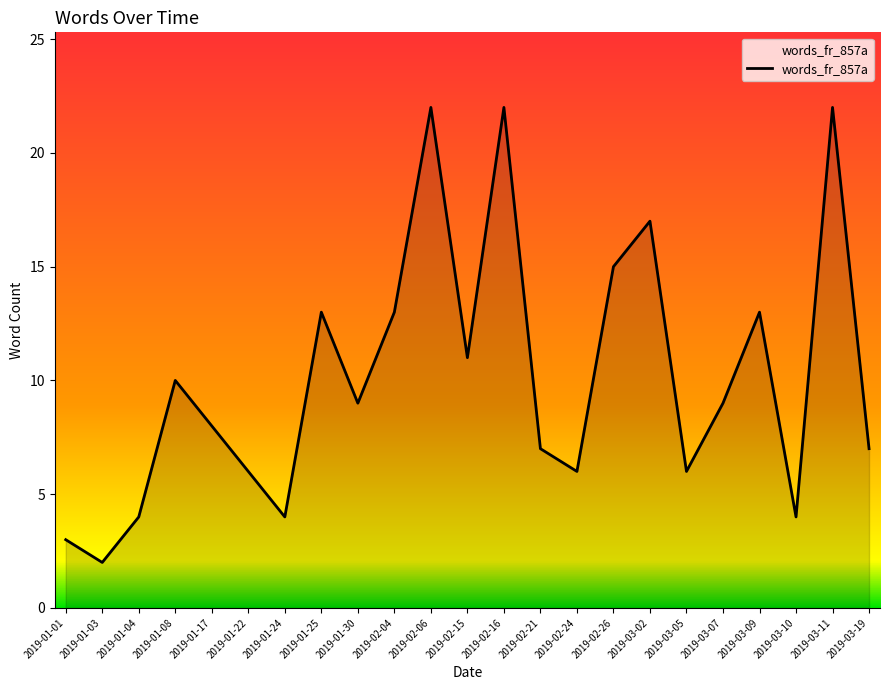

Which category has the lowest value across all series?

2019-01-03